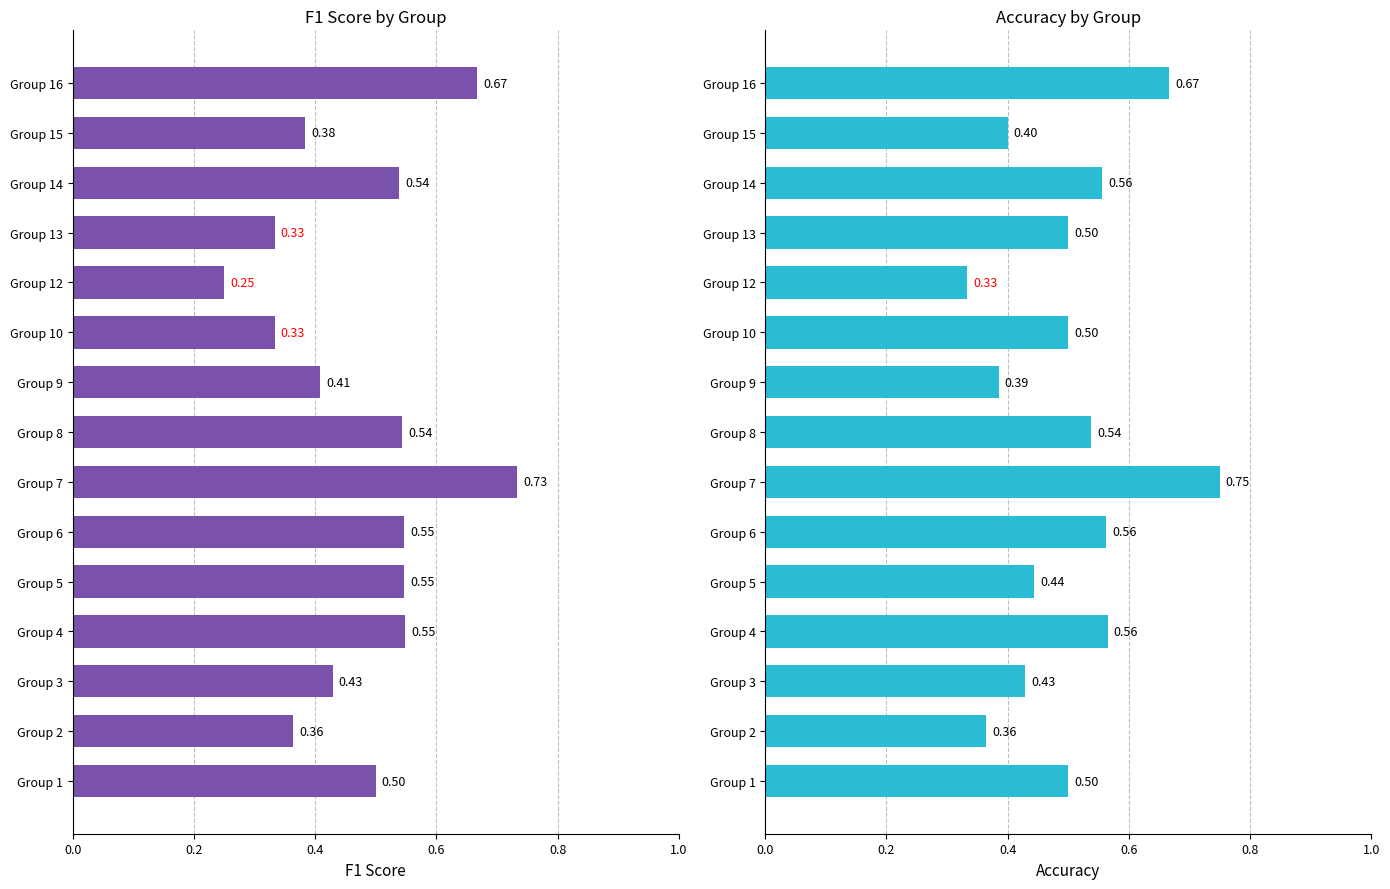

Does the chart contain any negative values?

No